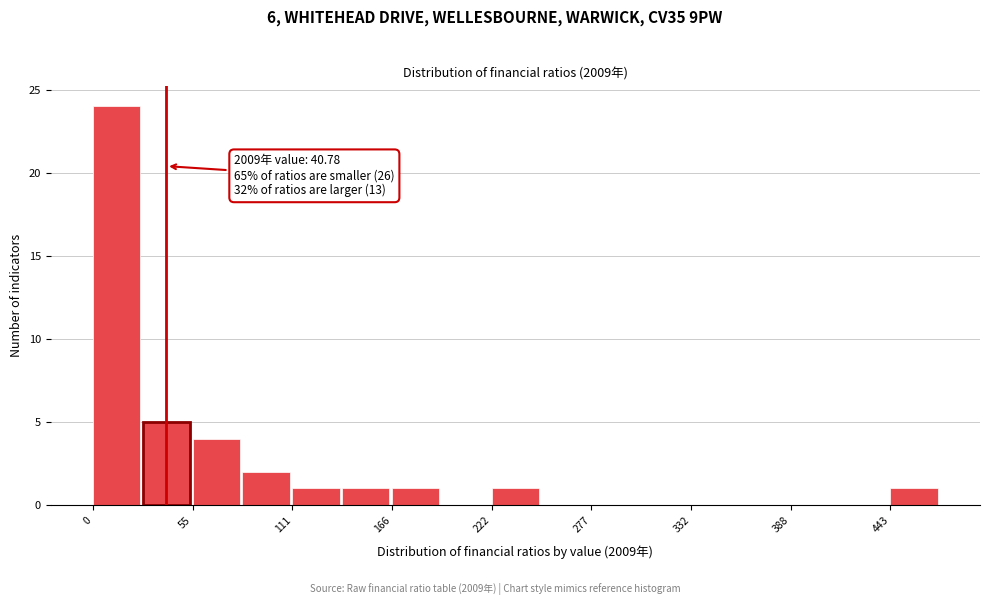

Around what value on the x-axis is the tallest bar? Give the approximate position of its centre, as read against the axis.

10